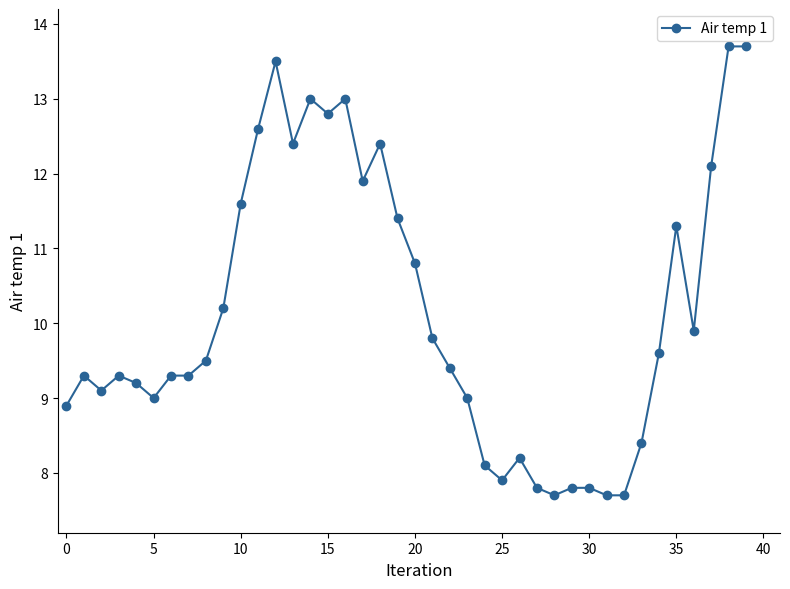

What is the average value?

10.2